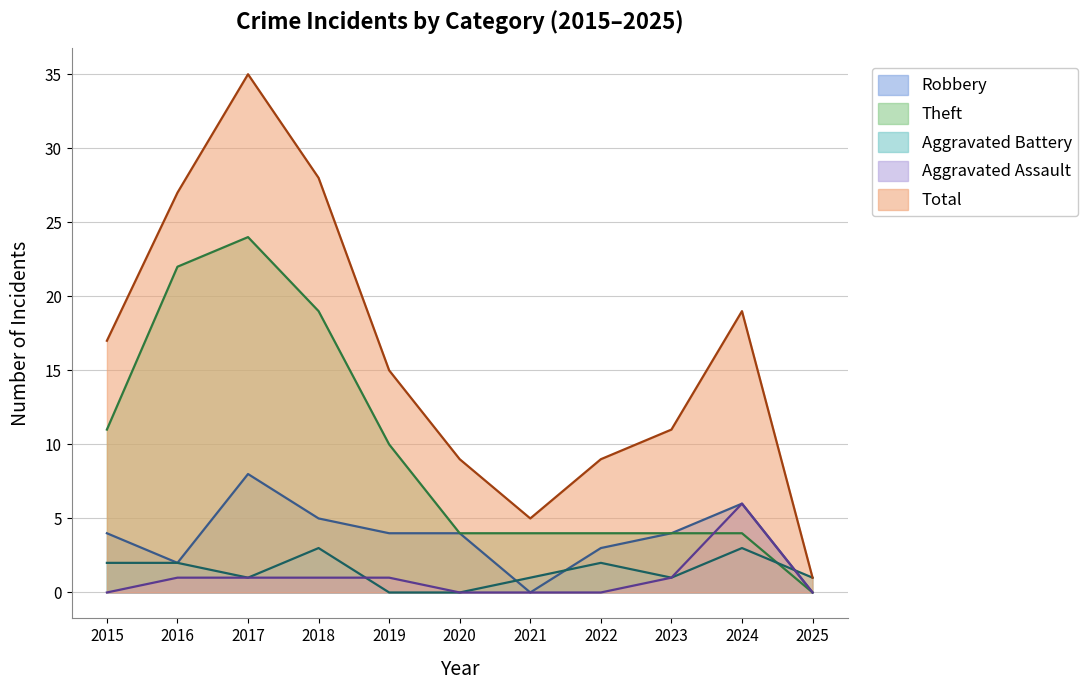

Where does the Robbery series first go above 4?

2017